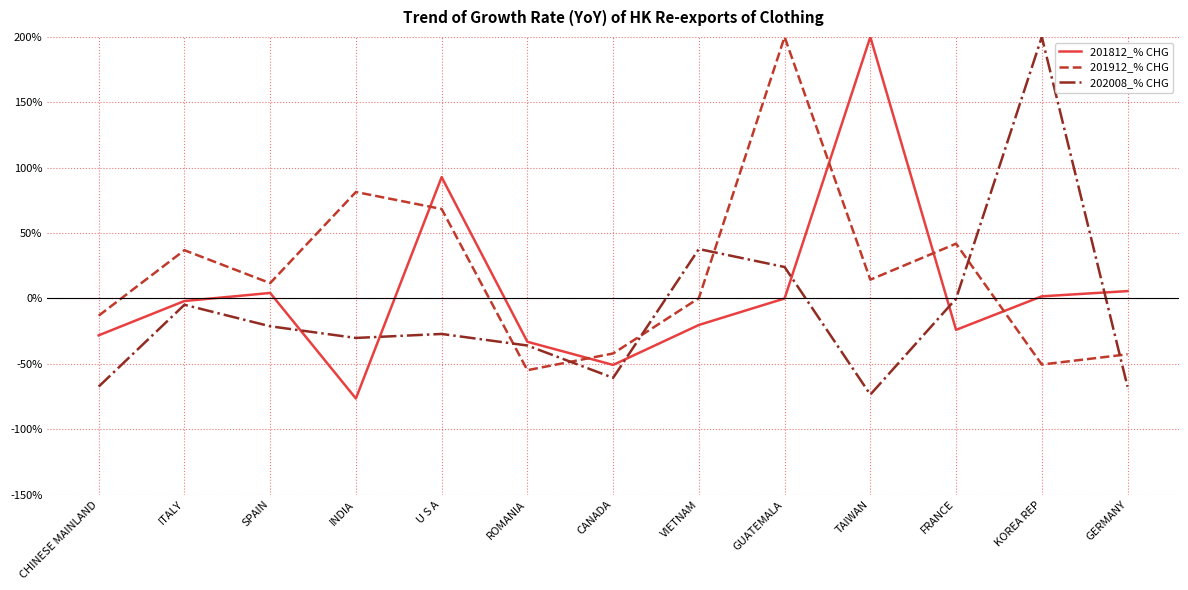

What is the spread (max minus min) of values at CANADA?

18.6